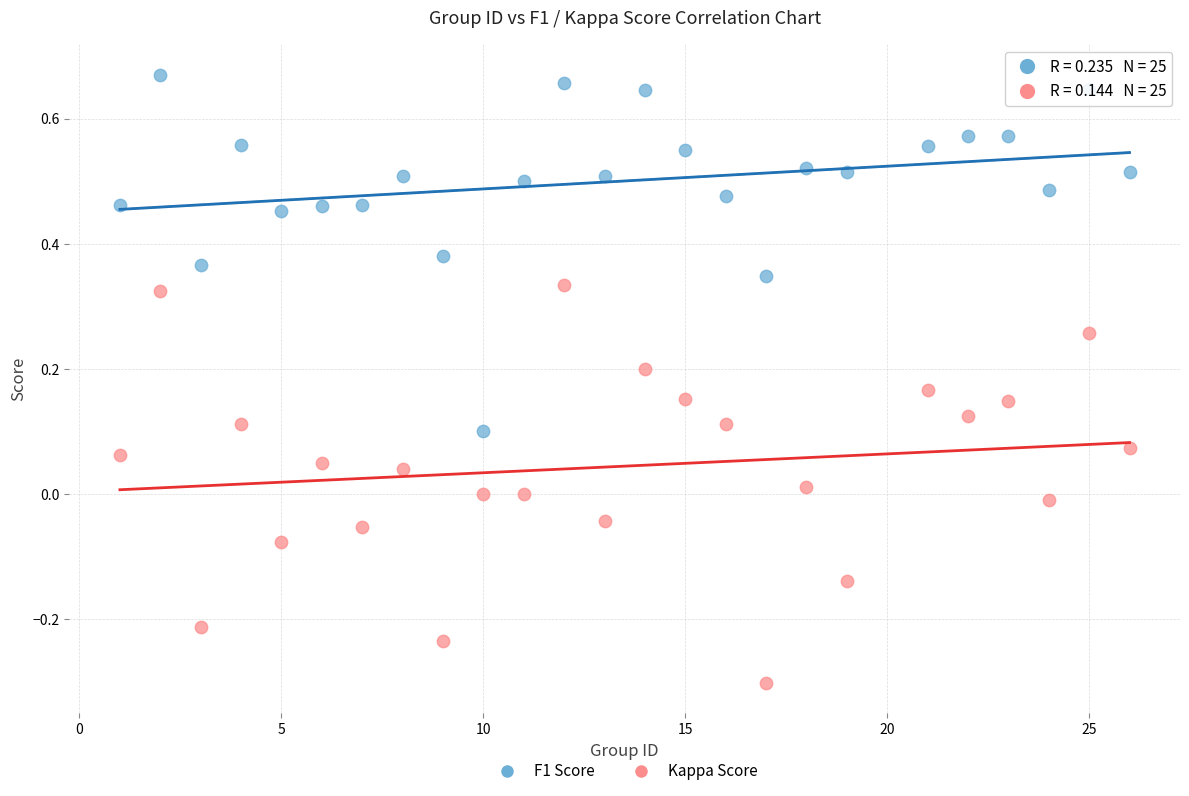

Which series has the largest Y range (max minus min)?

Kappa Score